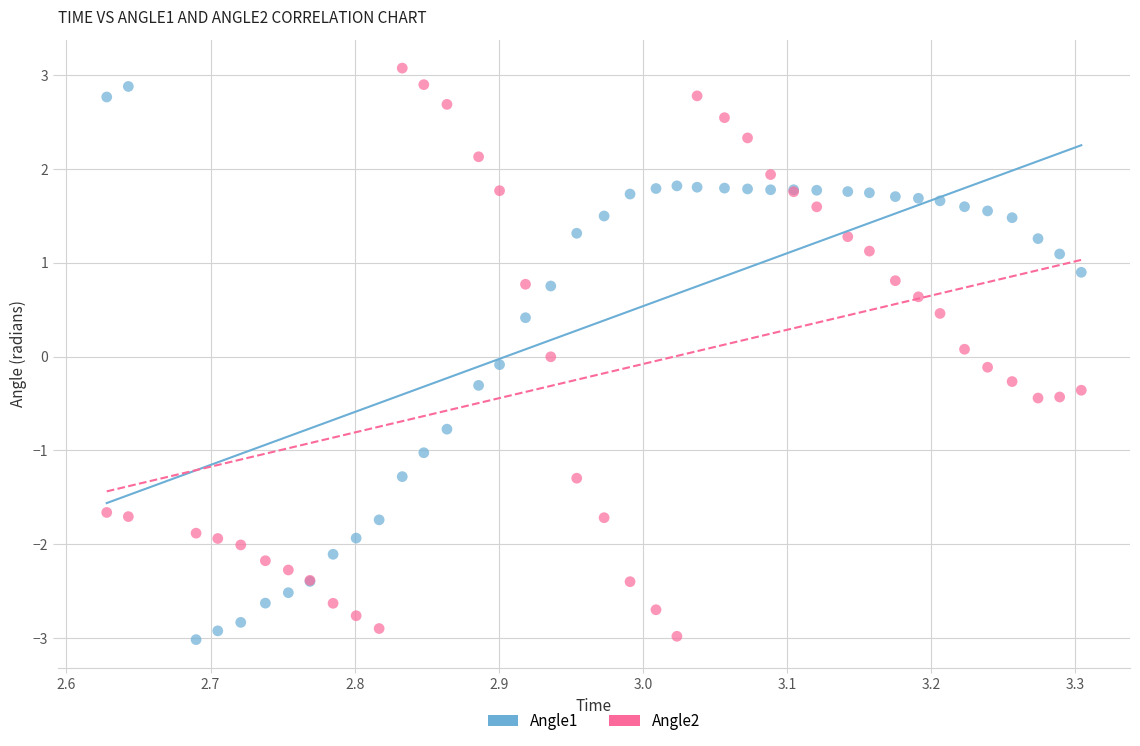

What is the X range (max minus min) for the scatter plot?

0.7